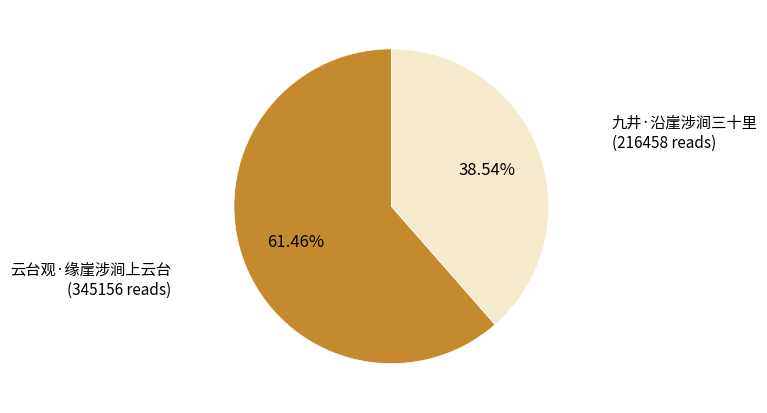

The 九井·沿崖涉涧三十里 slice represents 39% of the pie. True or false?

True